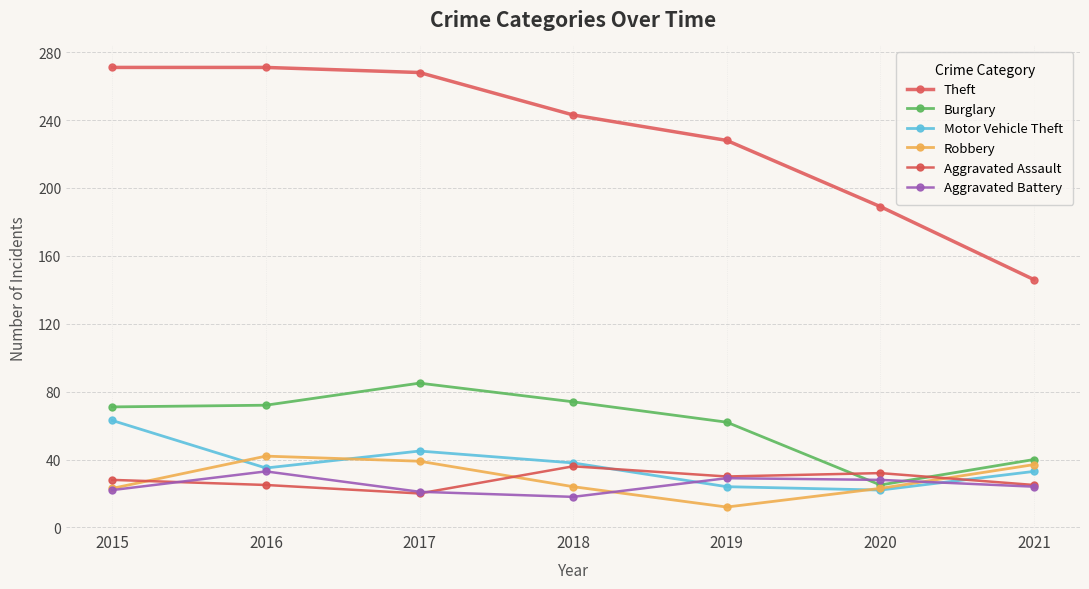

Where do Aggravated Assault and Aggravated Battery first cross each other?

2015 and 2016